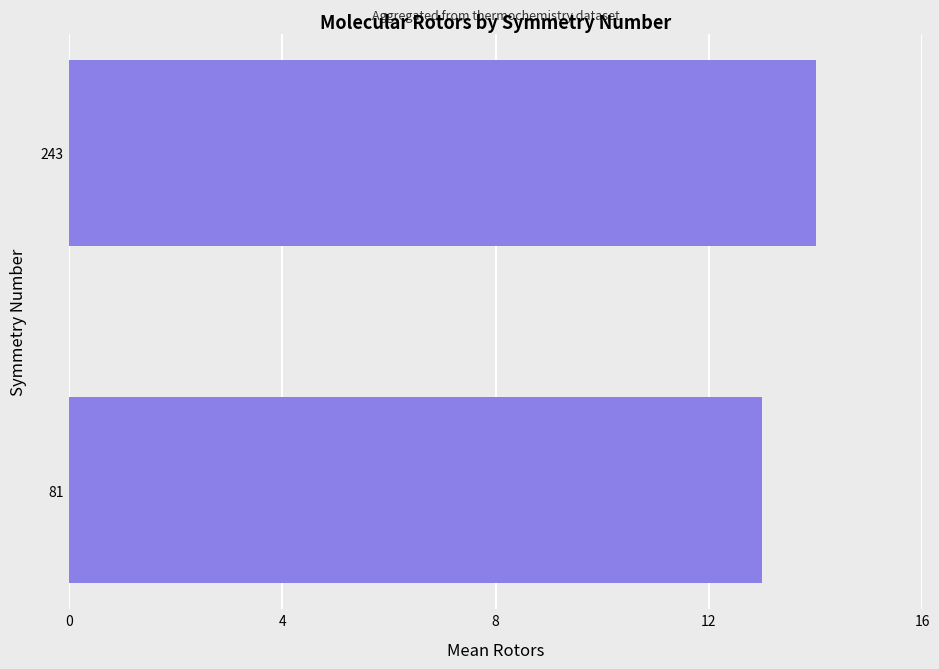

Rank the categories by value from lowest to highest.

81, 243